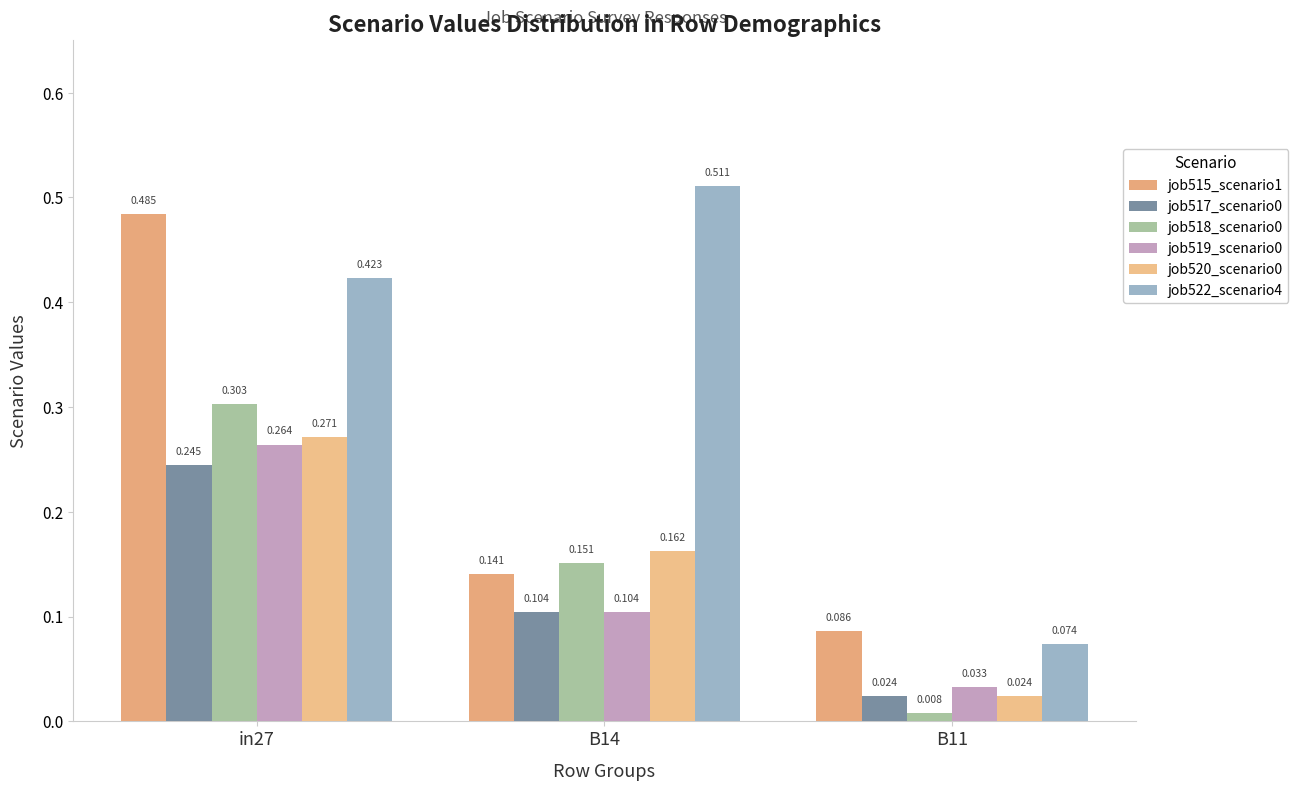

How many groups of bars are there?

3